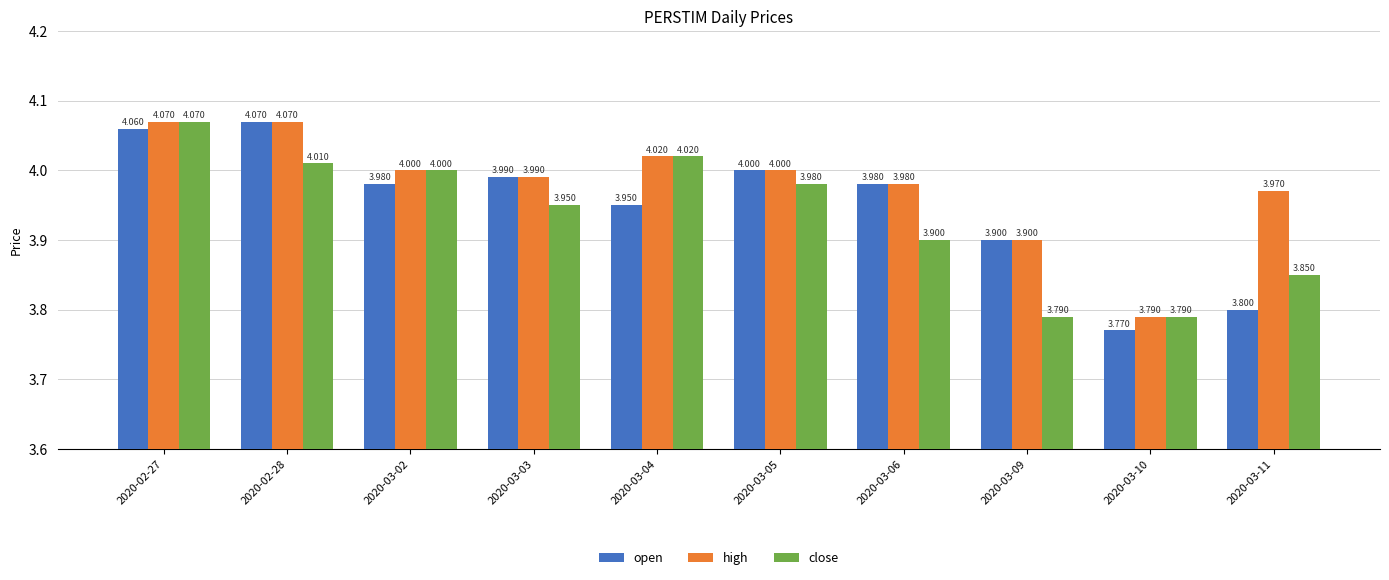

How many groups of bars are there?

10